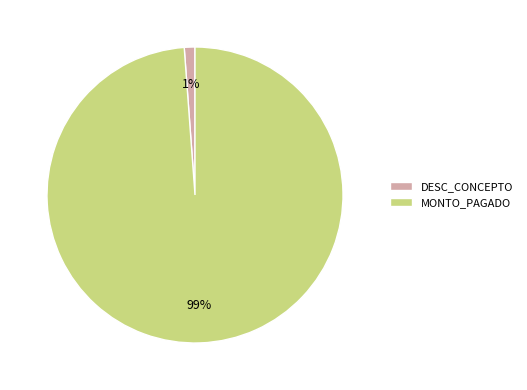

Count the number of slices in the pie.

2